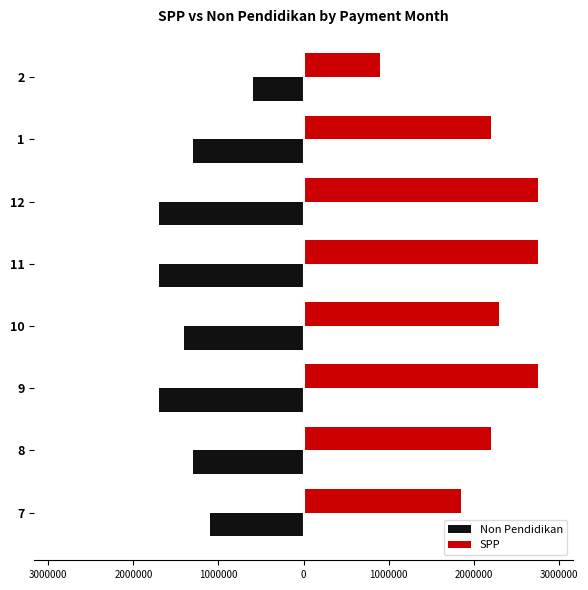

What are all the series names shown in the legend?

Non Pendidikan, SPP